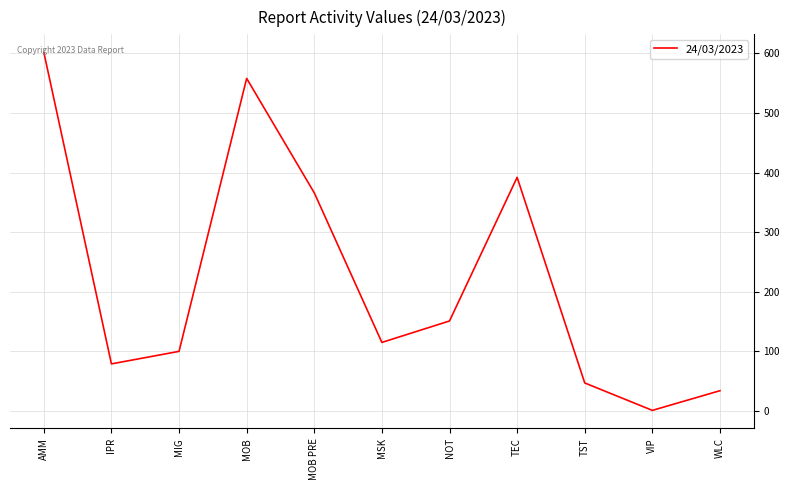

The value at MIG is 100.0. True or false?

True